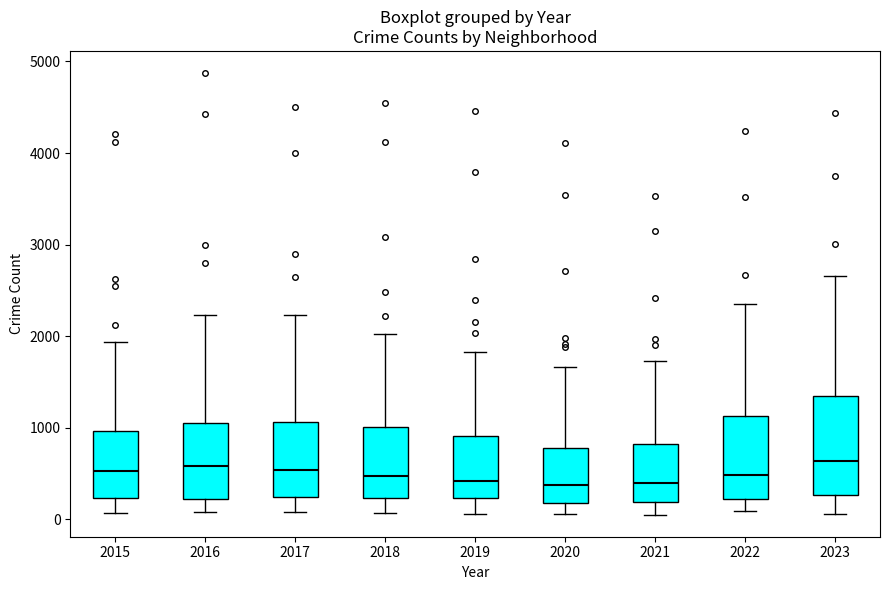

Reading left to right, transcribe this box plot: for each box, give where its median line is, the range the box spans, and where its two whiskers end, as read against the y-axis. The values are not printed on the chart, so give them approximately, as read against the axis.

2015: median 500, box 200 to 1000, whiskers 100 to 1900
2016: median 600, box 200 to 1100, whiskers 100 to 2200
2017: median 500, box 300 to 1100, whiskers 100 to 2200
2018: median 500, box 200 to 1000, whiskers 100 to 2000
2019: median 400, box 200 to 900, whiskers 100 to 1800
2020: median 400, box 200 to 800, whiskers 100 to 1700
2021: median 400, box 200 to 800, whiskers 100 to 1700
2022: median 500, box 200 to 1100, whiskers 100 to 2400
2023: median 600, box 300 to 1300, whiskers 100 to 2700